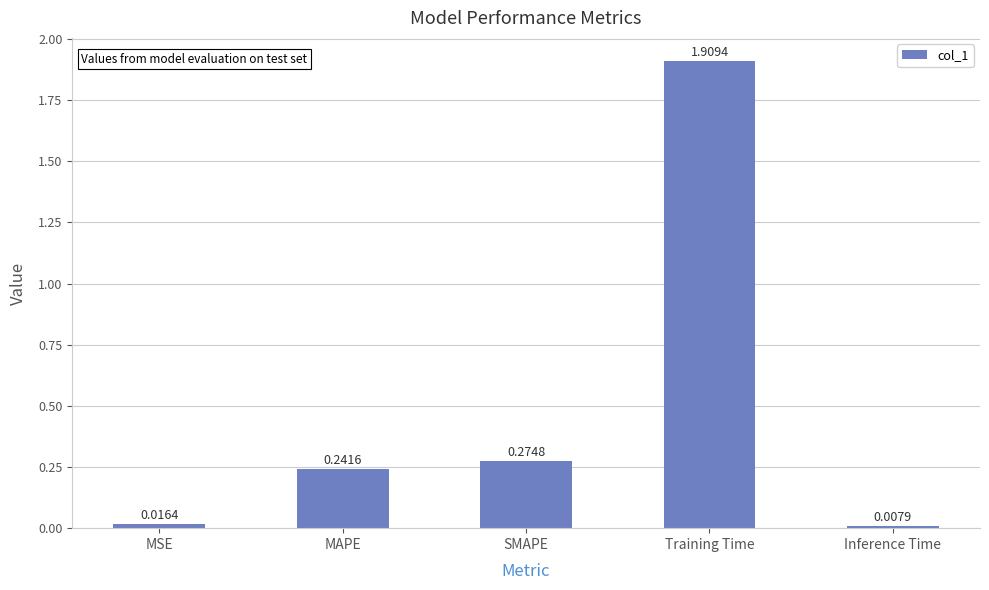

Which category has the lowest value across all series?

Inference Time